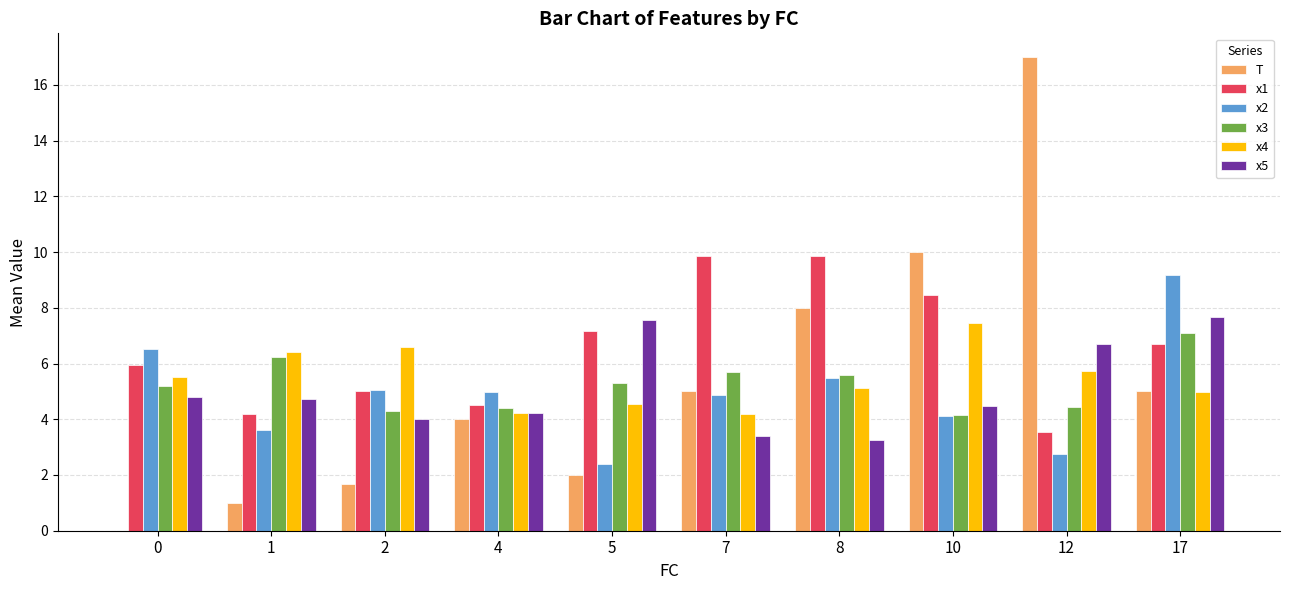

What is the average value of the x2 series?

4.9